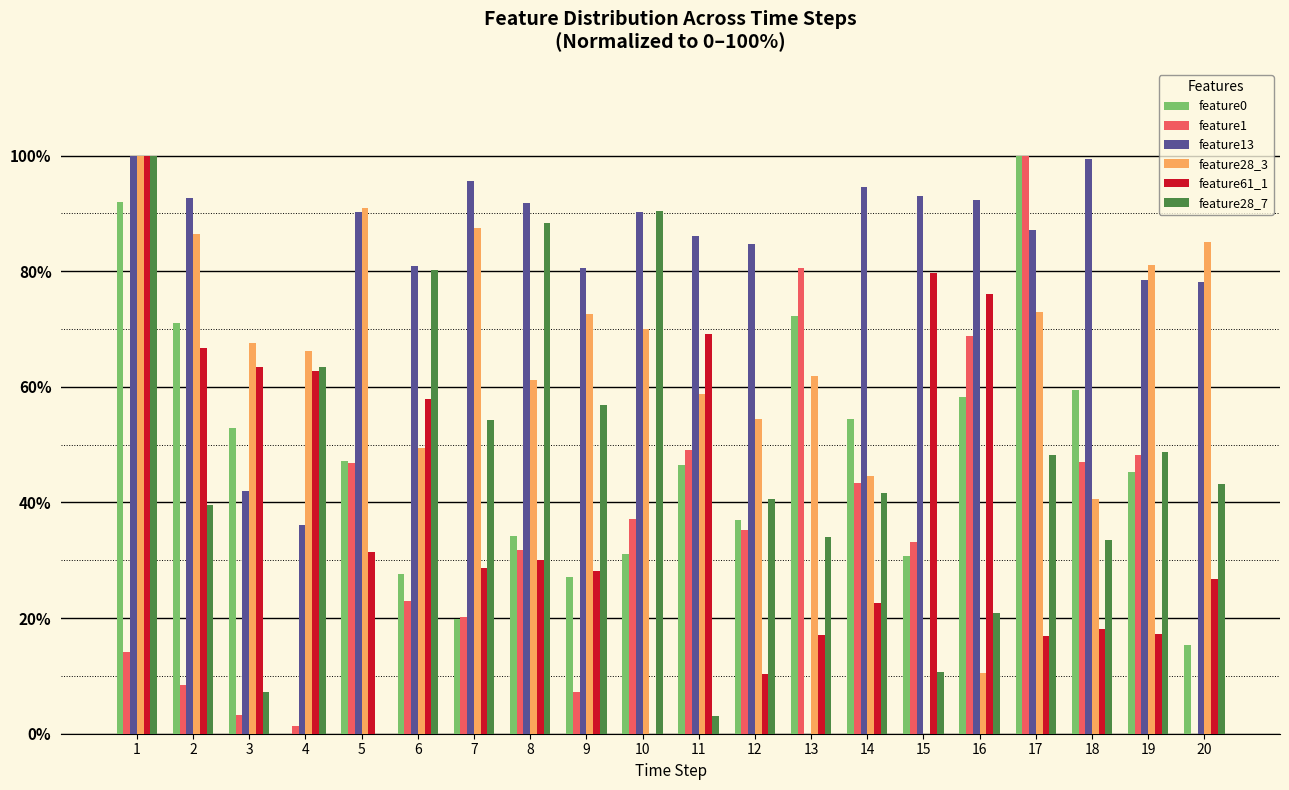

What is the spread (max minus min) of values at 4?

66.2